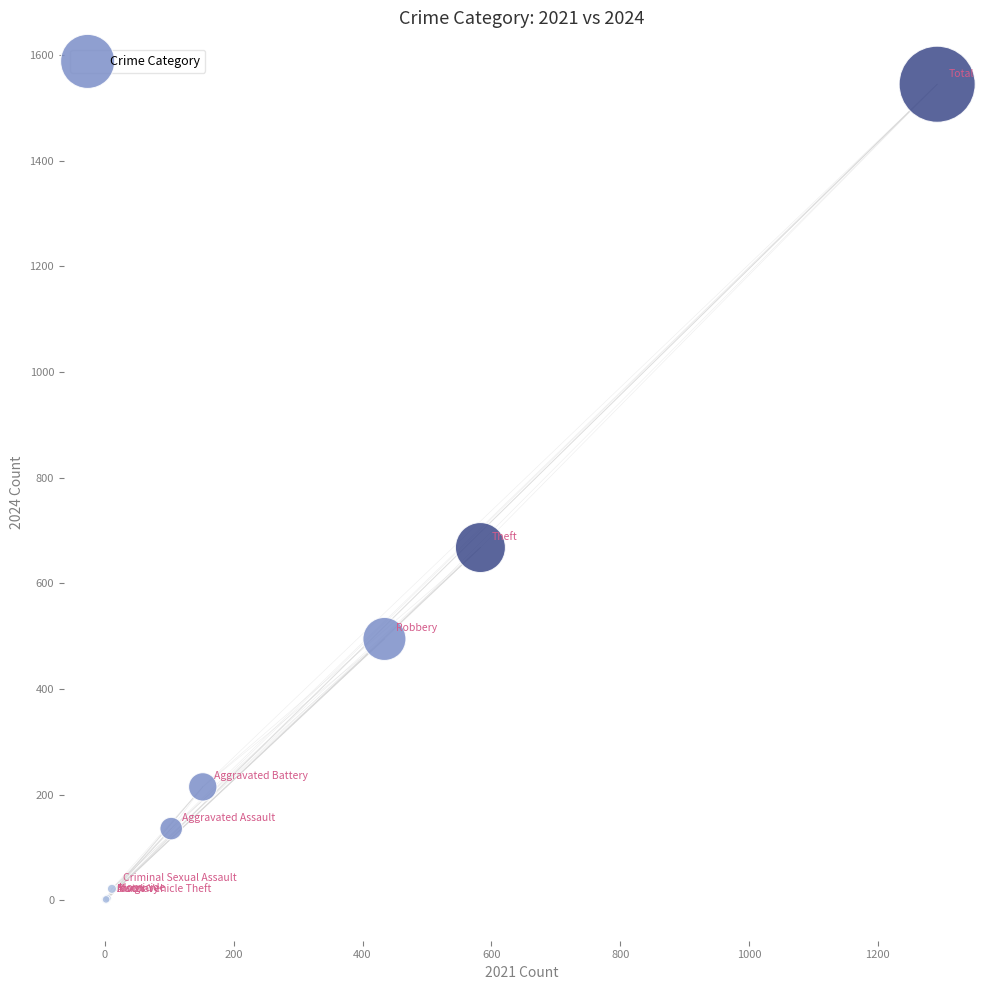

What Y value in the scatter plot is closest to 773?

668